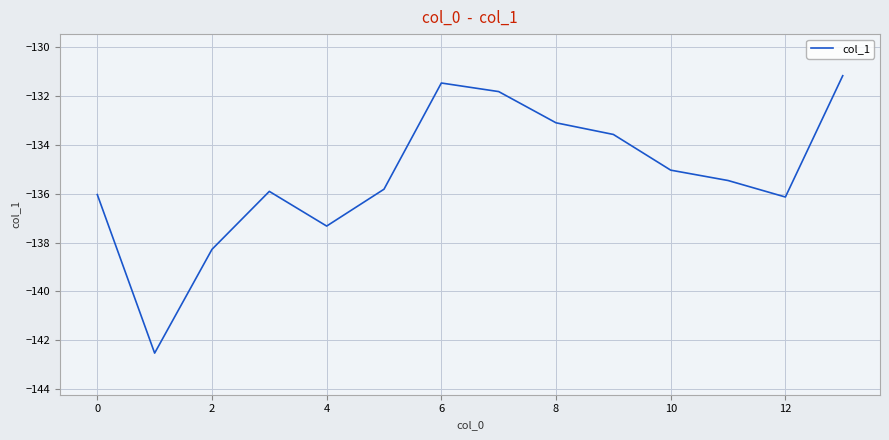

What is the smallest value displayed?

-142.5